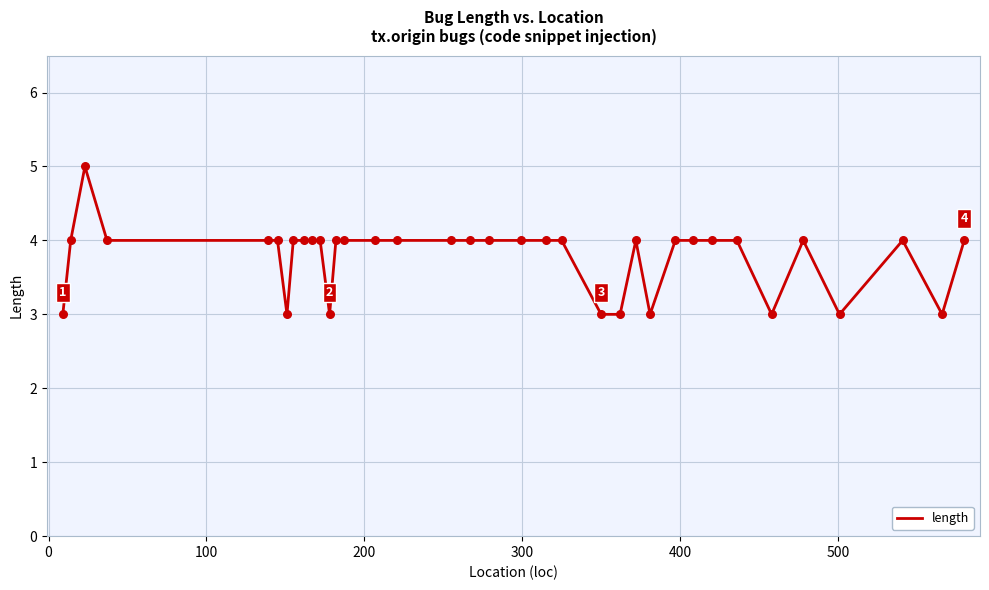

What is the smallest value displayed?

3